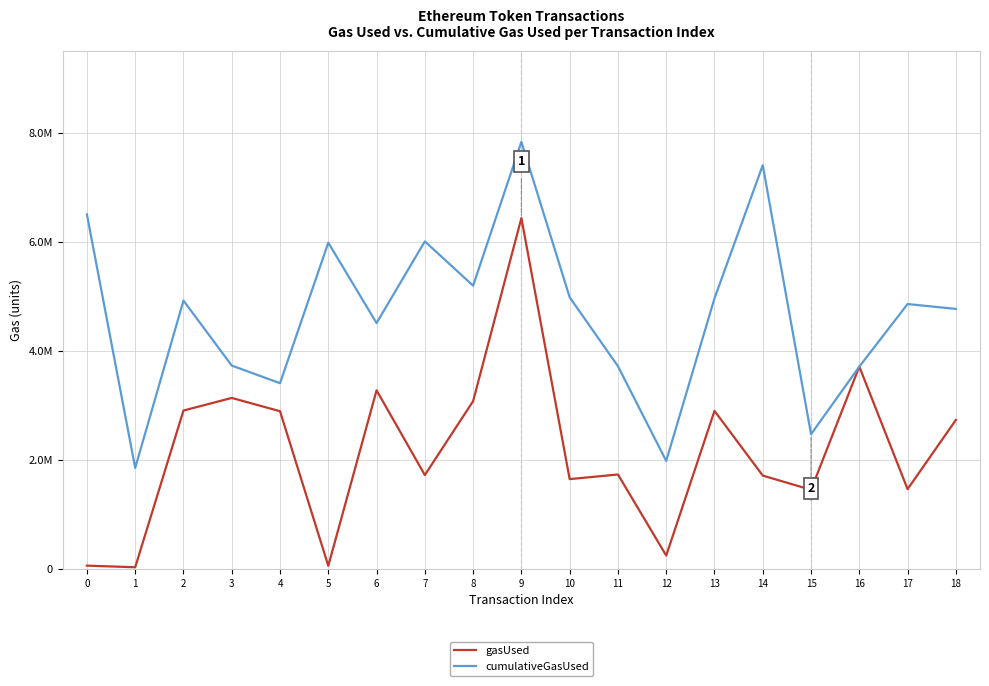

What is the difference between the maximum and second lowest values in the gasUsed series?

6379171